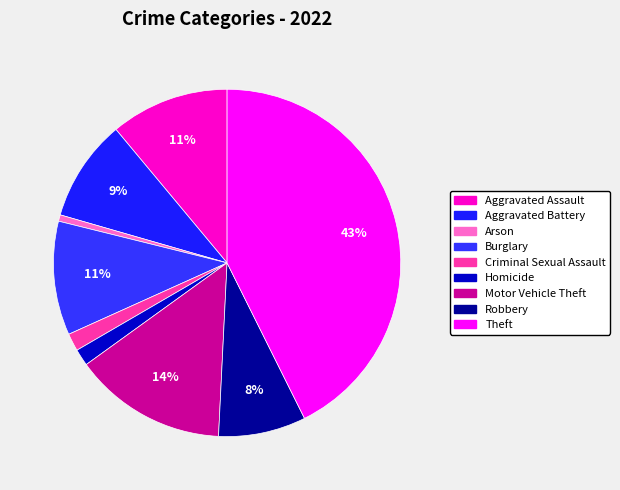

Rank the categories by value from lowest to highest.

Arson, Homicide, Criminal Sexual Assault, Robbery, Aggravated Battery, Burglary, Aggravated Assault, Motor Vehicle Theft, Theft